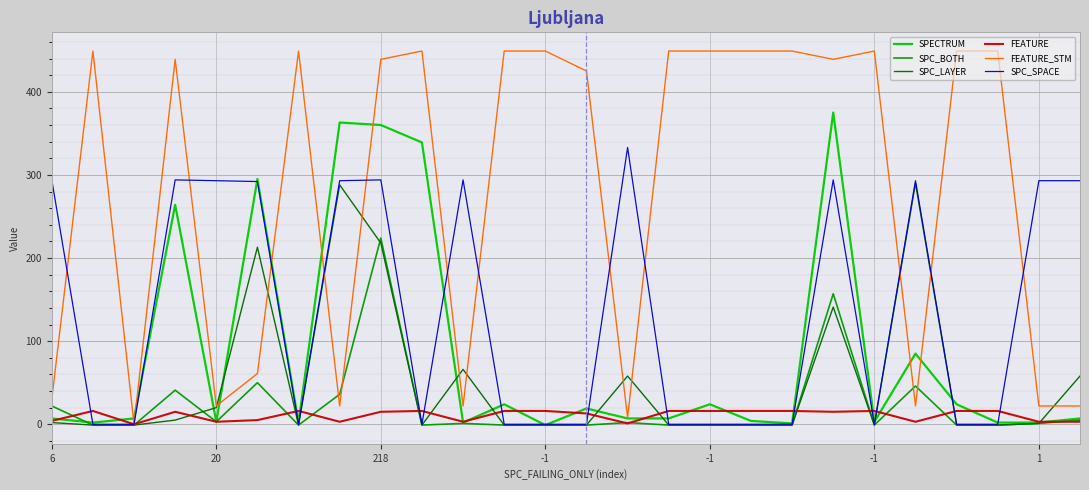

What is the highest value of the FEATURE series?

16